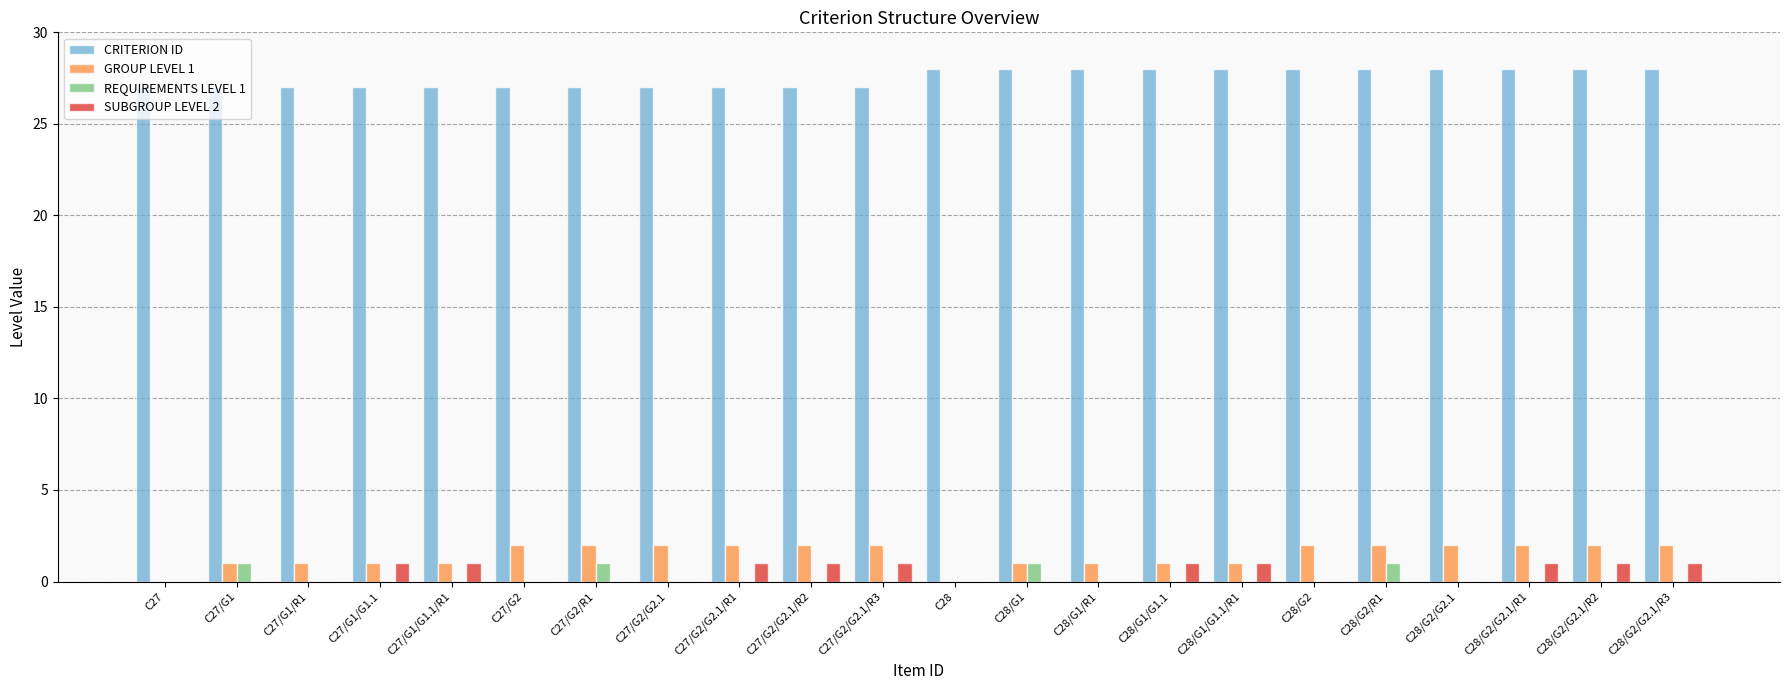

How many groups of bars are there?

22